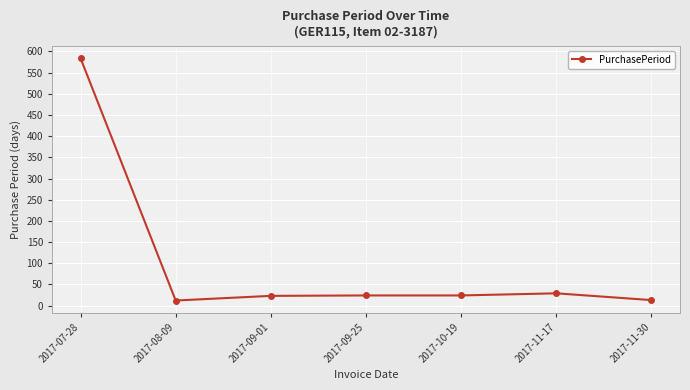

What is the difference between the second highest and second lowest values?

16